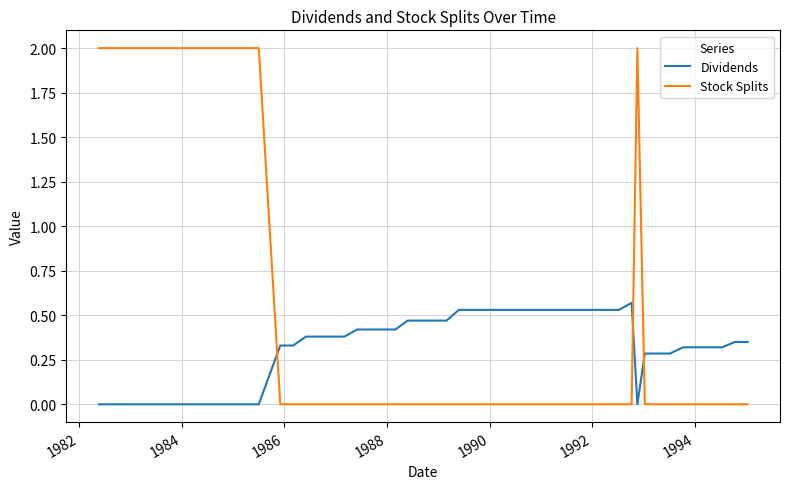

List the series in order of their overall mean, lowest first.

Stock Splits, Dividends